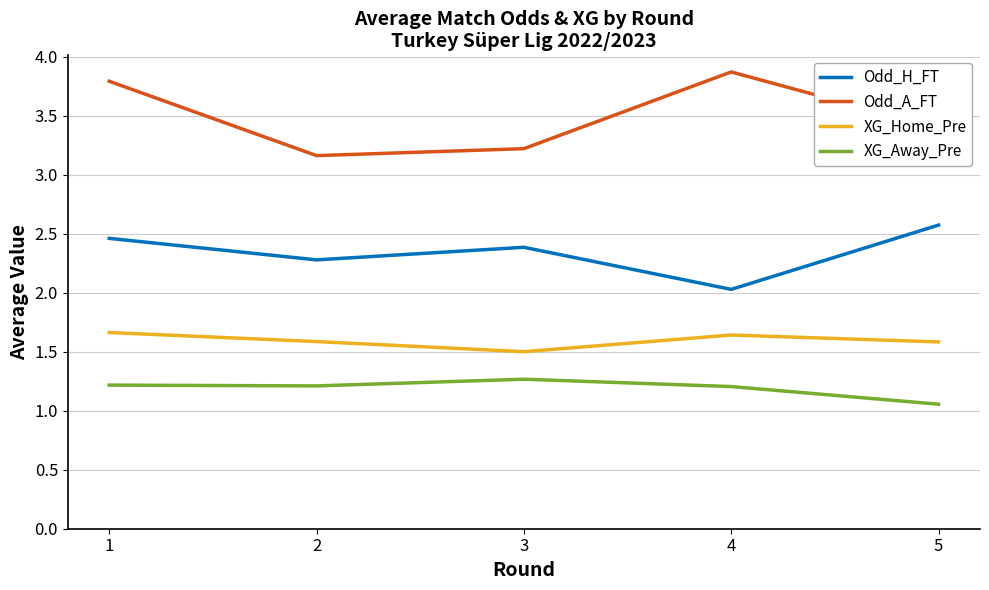

The XG_Away_Pre series shows 1.8 at 3. True or false?

False